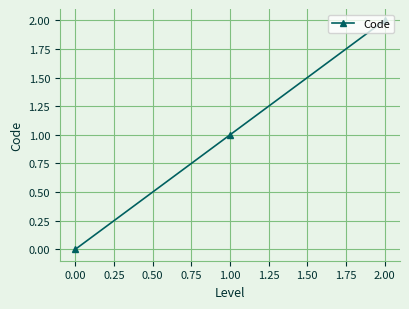

What is the ratio of the value at 2.00 to the value at 1.00?

2.0